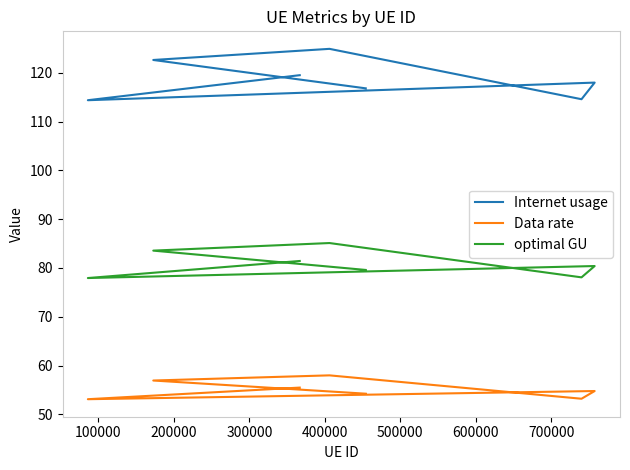

What is the average value of the Data rate series?

55.1